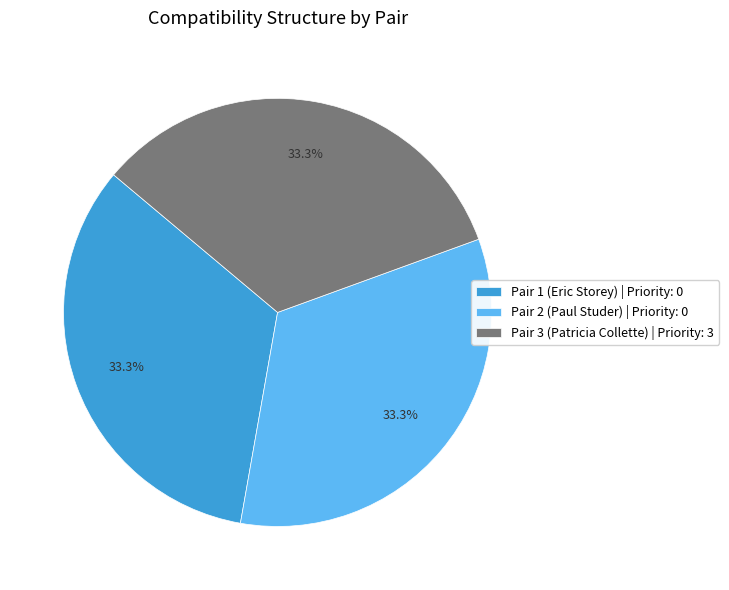

Approximately how many times larger is the value at Pair 3 (Patricia Collette) | Priority: 3 compared to Pair 1 (Eric Storey) | Priority: 0?

1.0